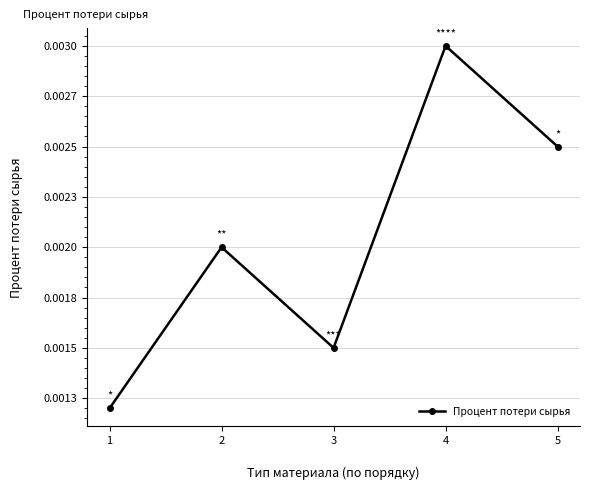

Between 4 and 2, which is larger?

4